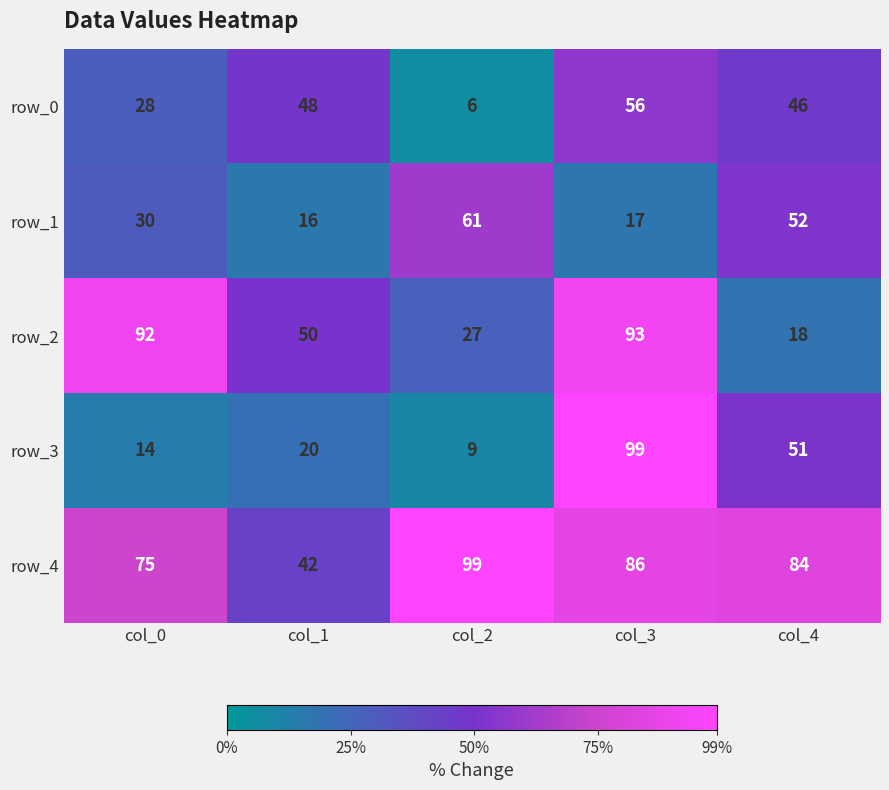

Is the value of row_1 at col_4 greater than the value of row_2 at col_4?

Yes